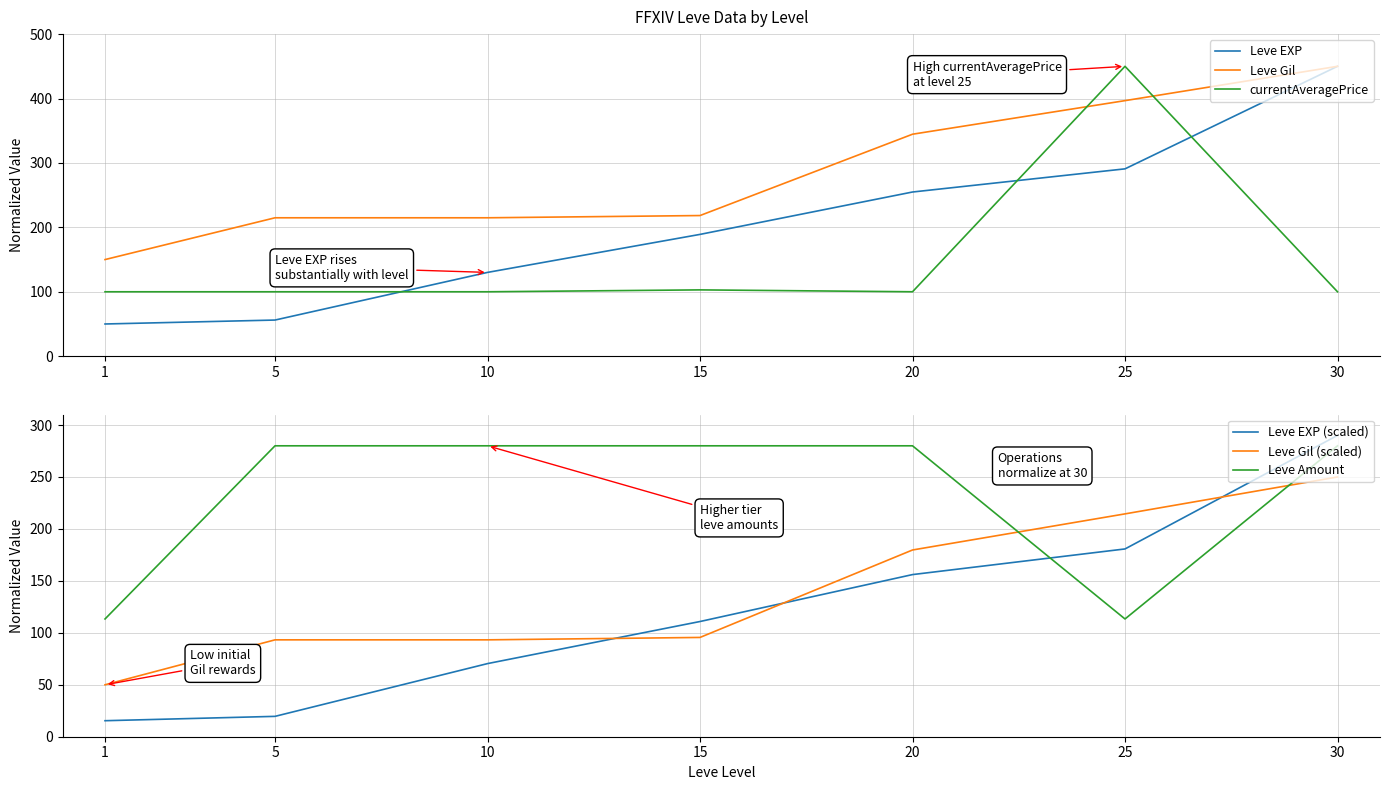

Which series has the widest spread of values?

Leve EXP